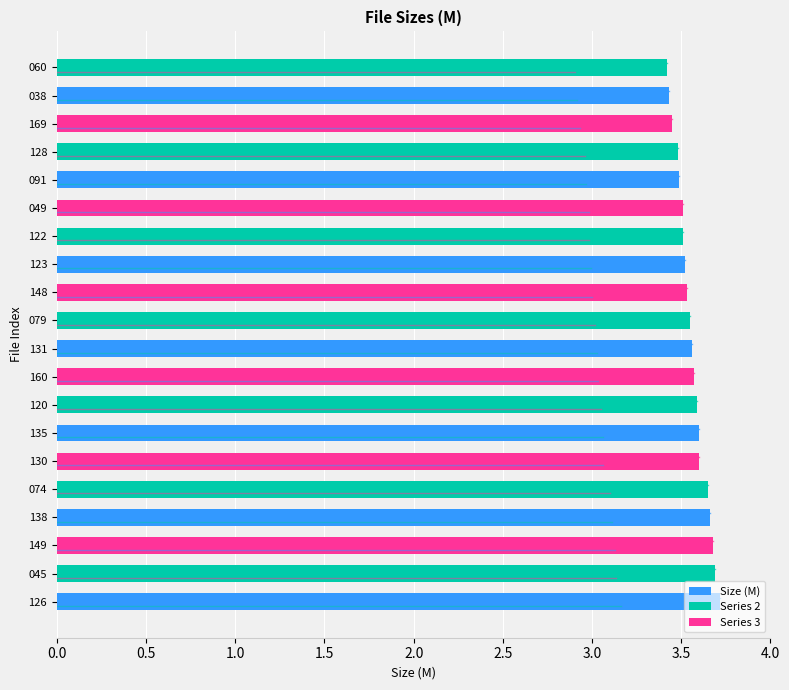

What is the minimum value shown in the chart?

3.4